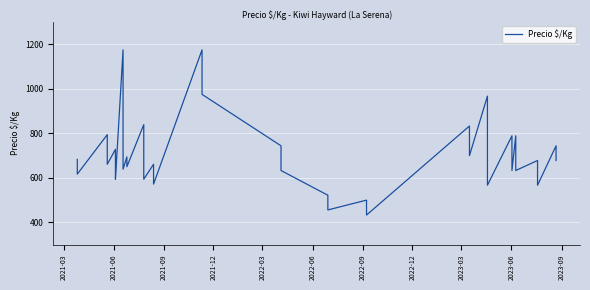

What is the change in value from 2021-12 to 2023-06?

-89